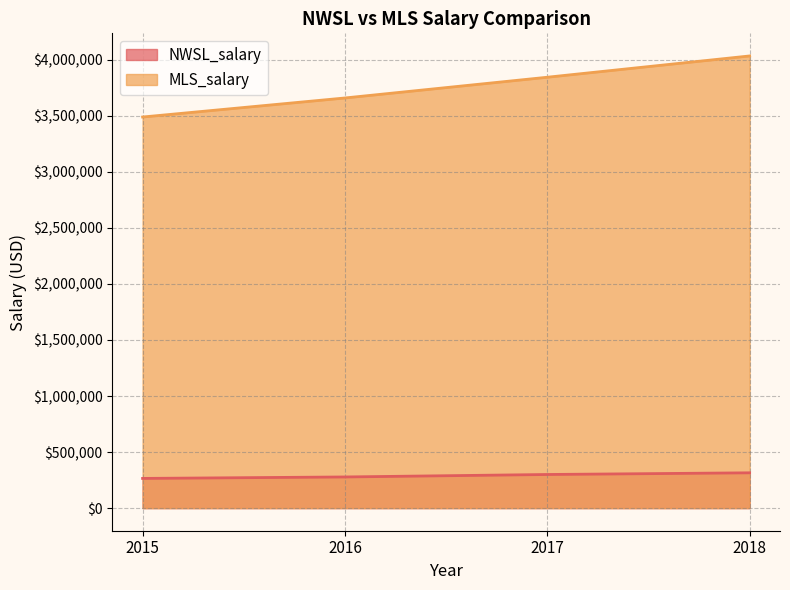

Rank the categories by NWSL_salary value from highest to lowest.

2018, 2017, 2016, 2015